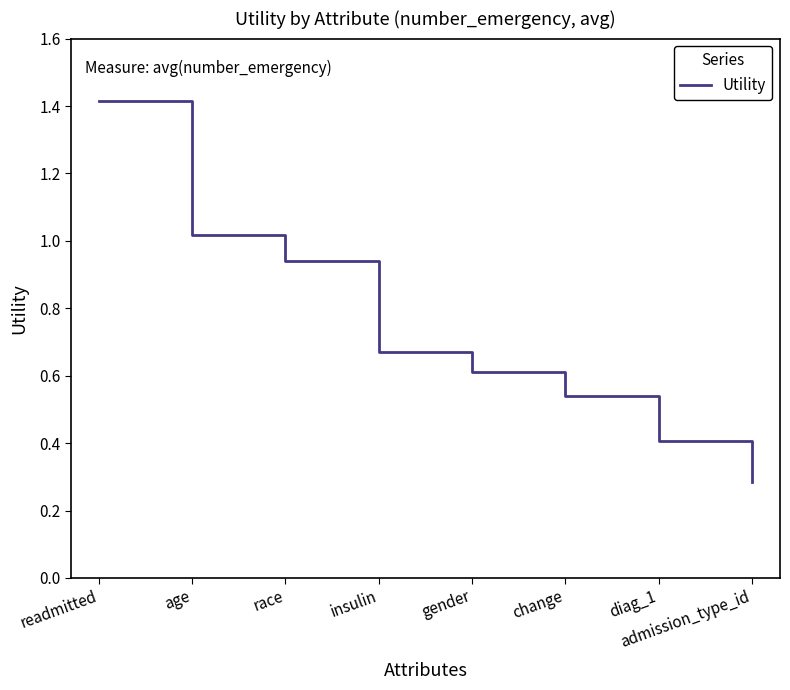

The value at admission_type_id is 0.3. True or false?

True